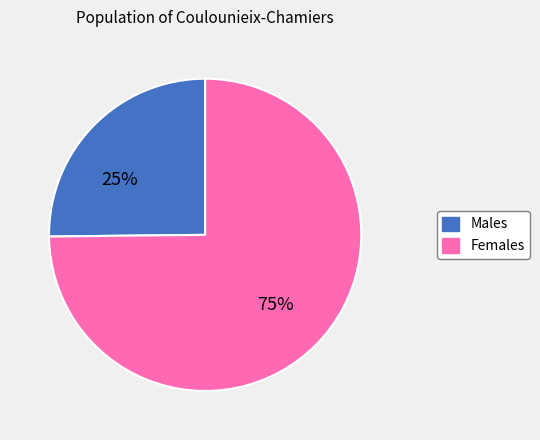

To the nearest percent, what is the average slice percentage?

50%